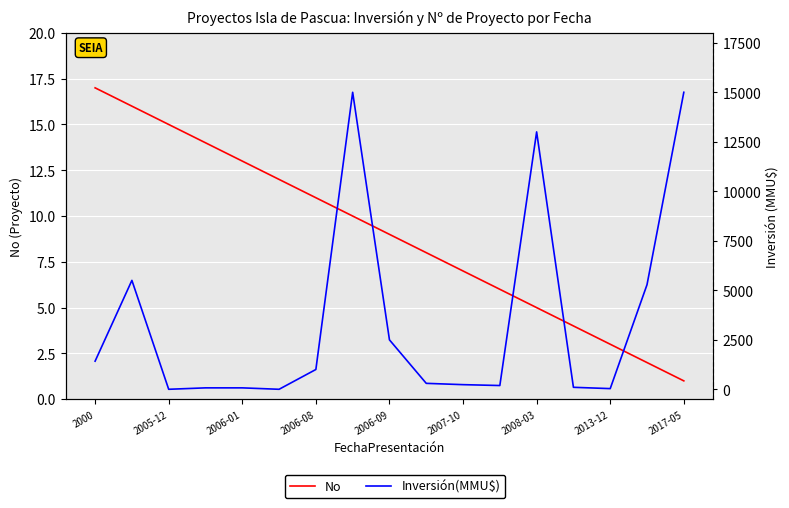

Reading left to right, what are all the values shown in this chart?

No: 17	16	15	14	13	12	11	10	9	8	7	6	5	4	3	2	1
Inversión(MMU$): 1420	5500	0	72	72	0	1000	15000	2496	300	234	190	13000	100	34	5283	15000